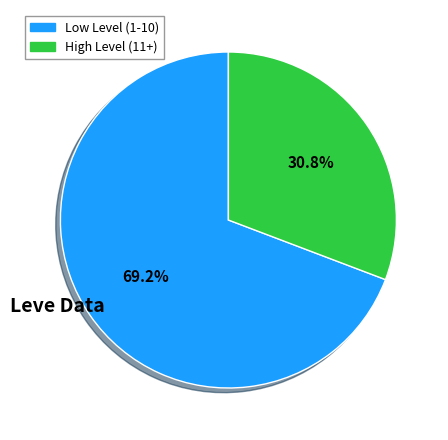

Does any single category account for the majority?

Yes